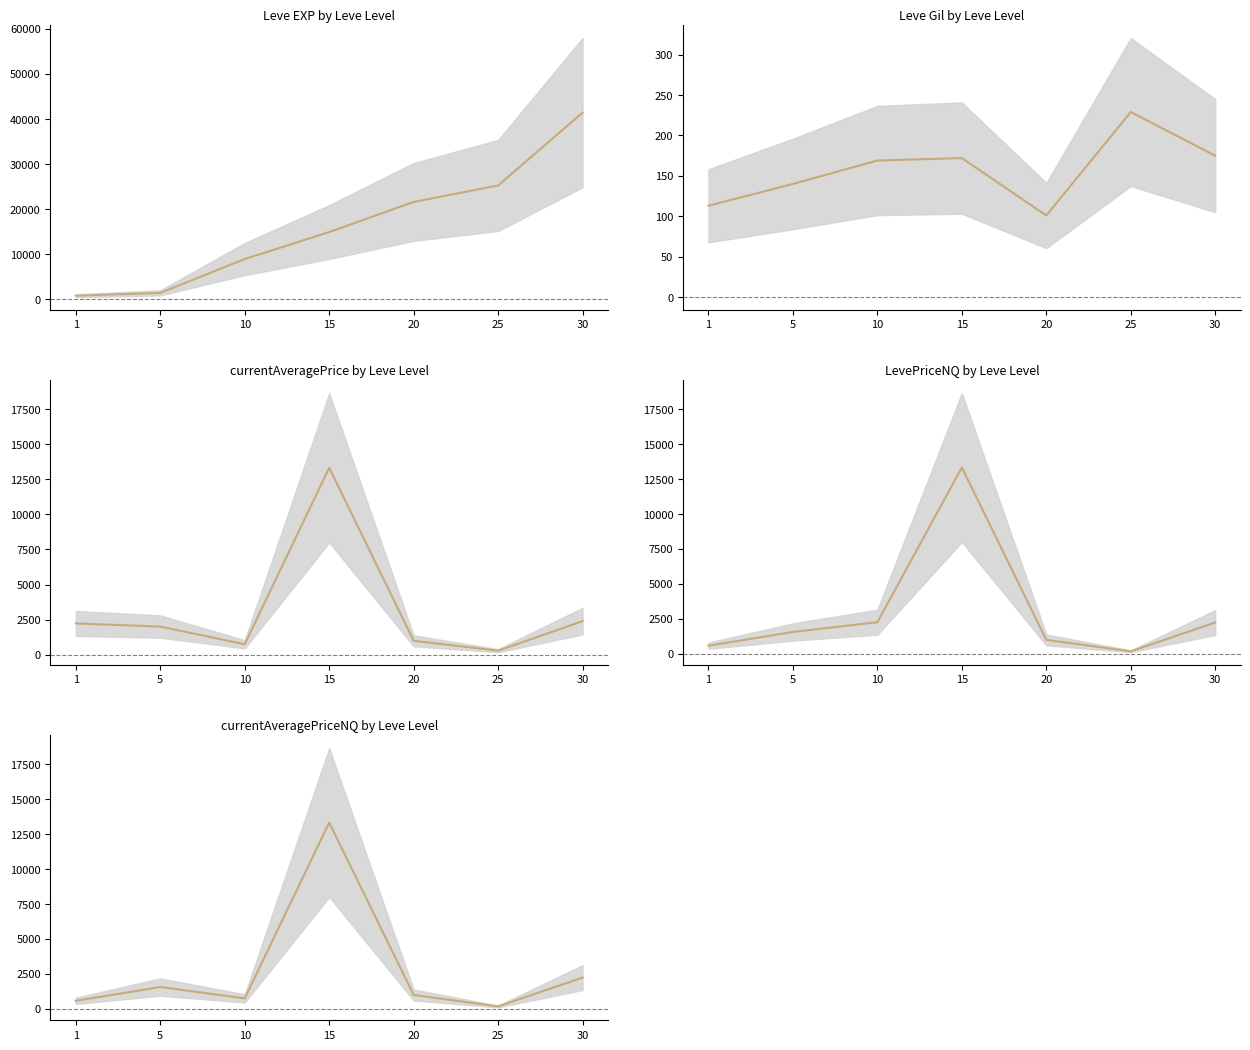

Which series has the widest spread of values?

Leve EXP